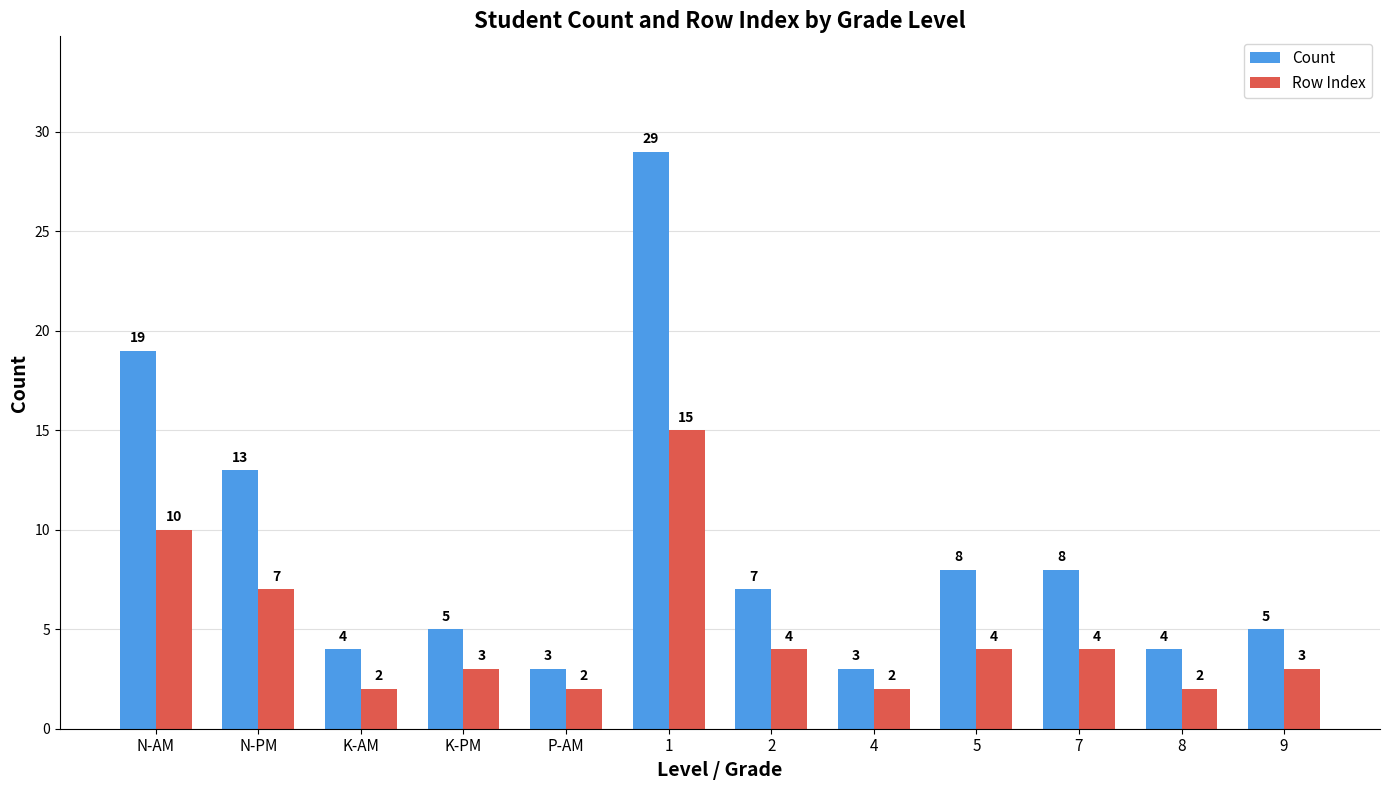

At which category is the sum across all series the highest?

1